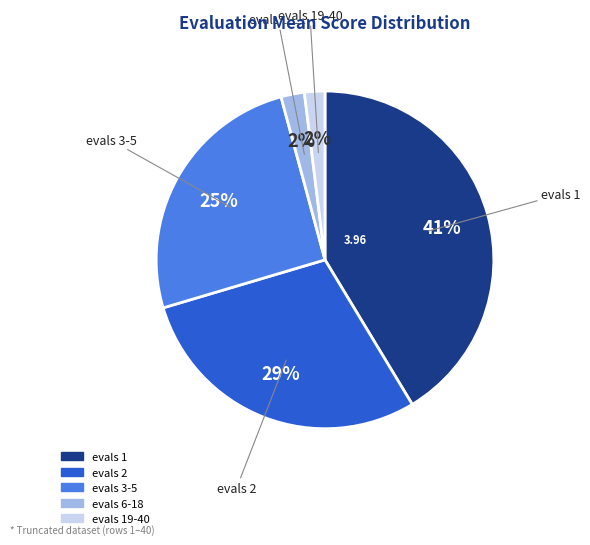

To the nearest percent, what is the difference between the largest and smallest slice percentages?

39%